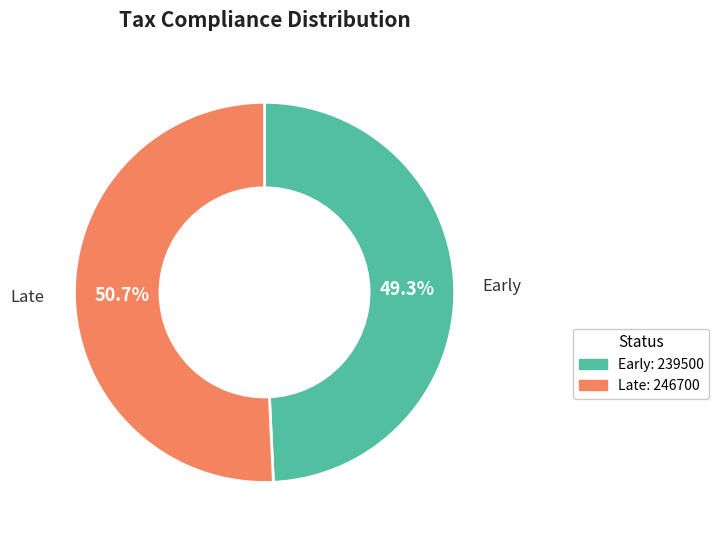

Between Early and Late, which is larger?

Late